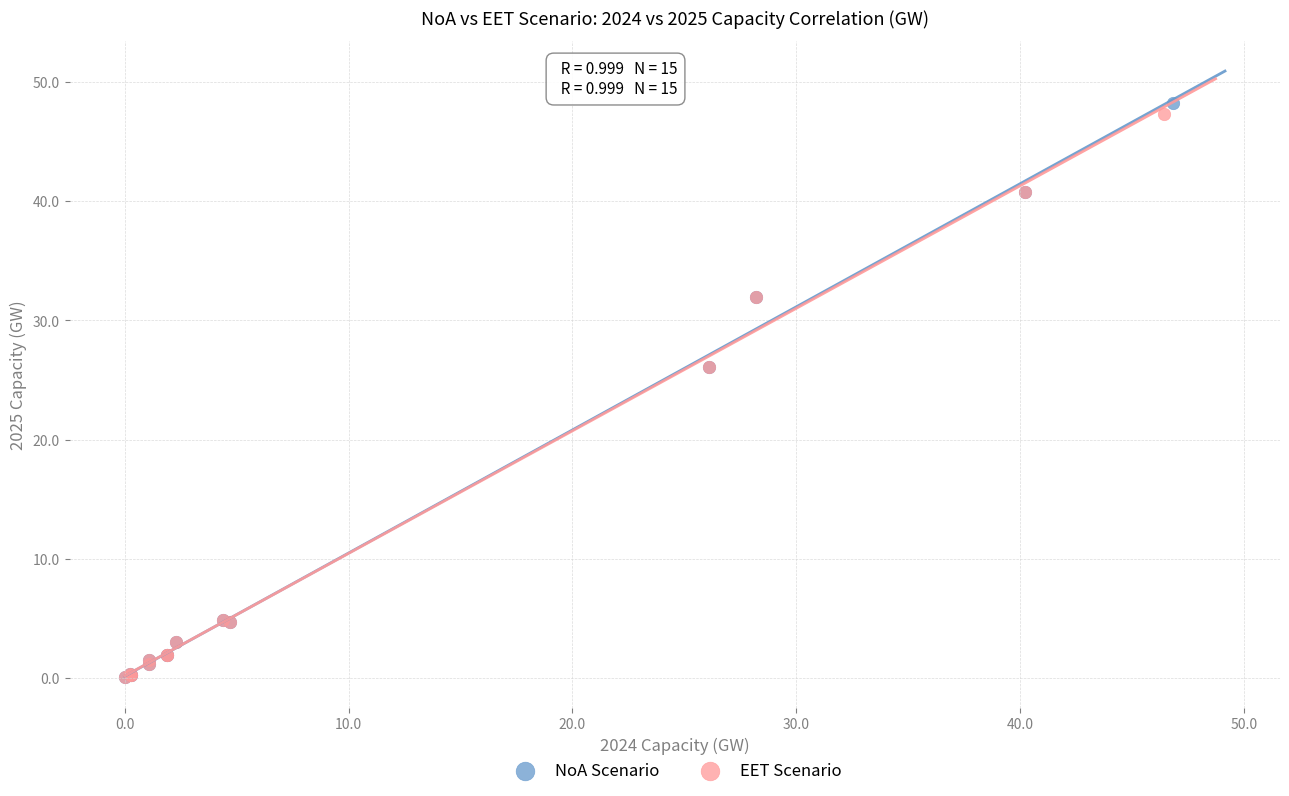

Which series reaches the maximum Y coordinate?

NoA Scenario